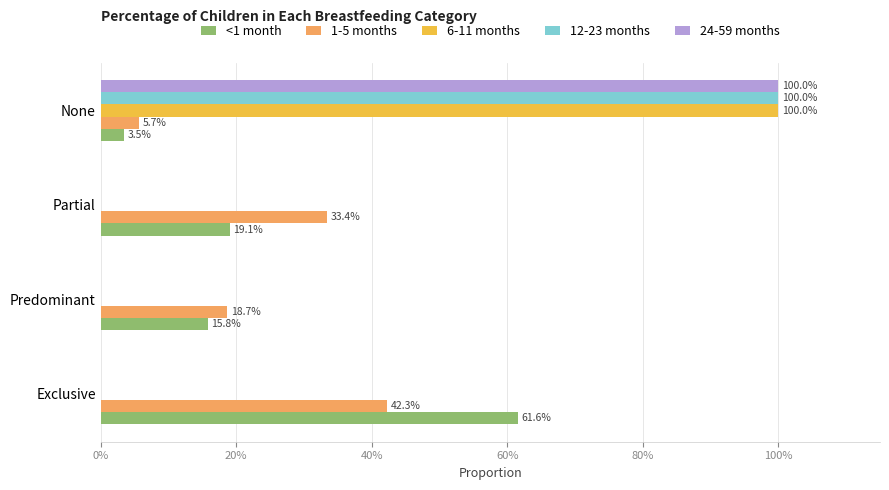

What are all the series names shown in the legend?

<1 month, 1-5 months, 6-11 months, 12-23 months, 24-59 months